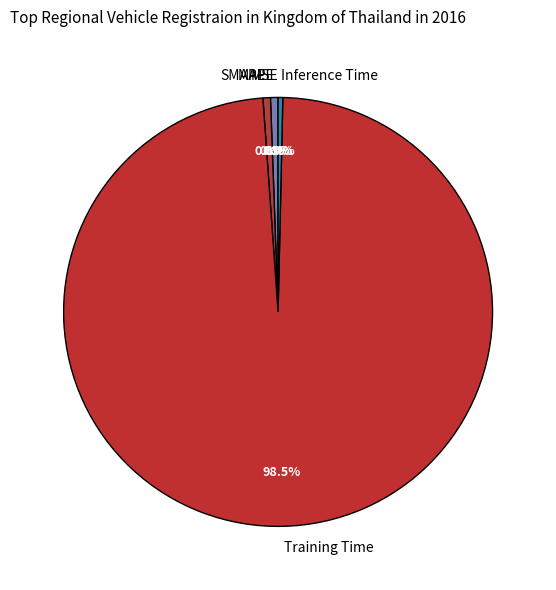

True or false: Inference Time accounts for 14% of the total.

False